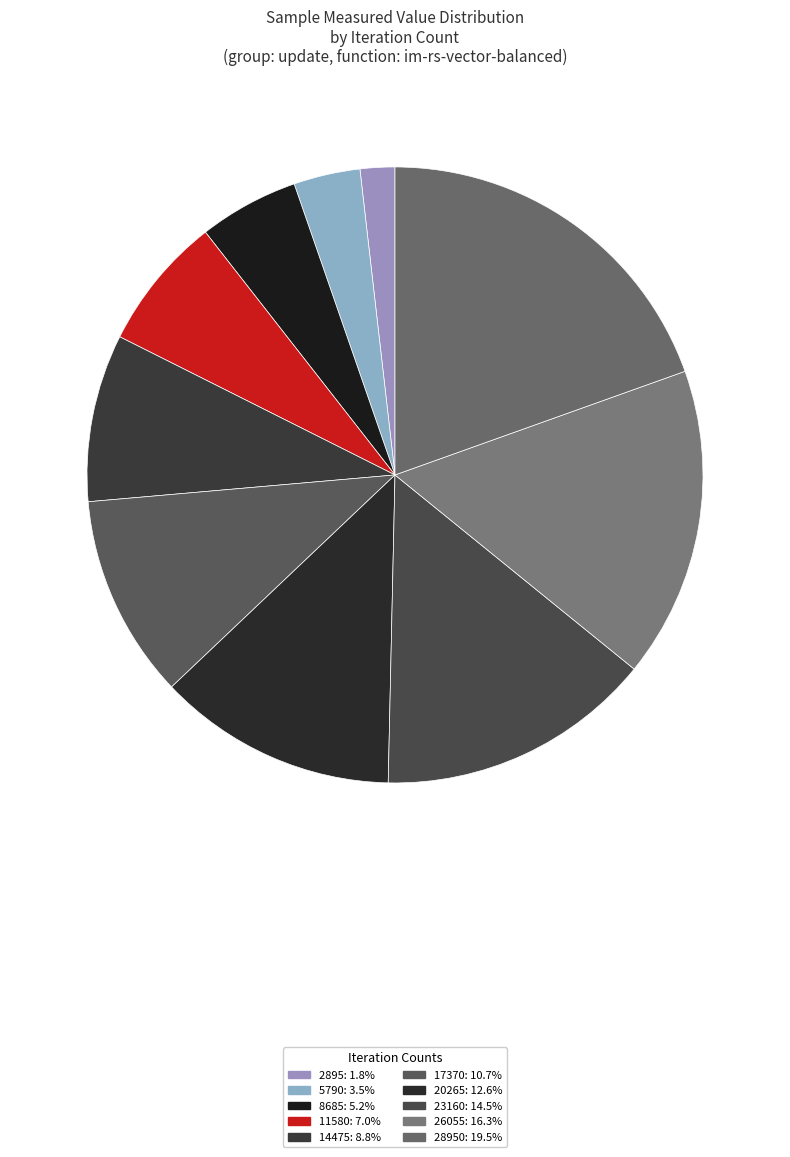

Which slice is the largest?

28950